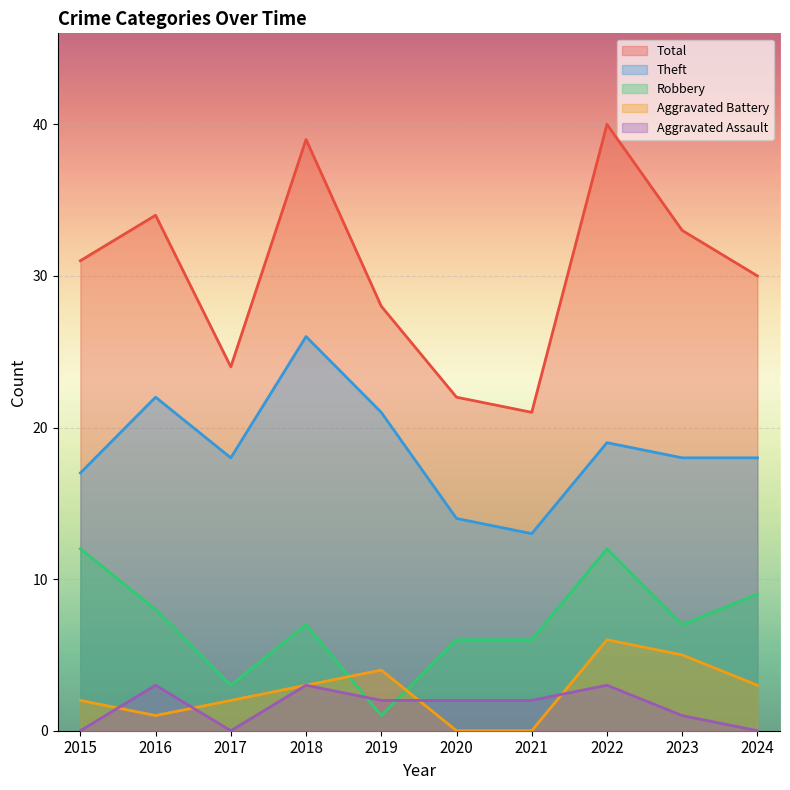

Reading left to right, list all the values displayed in this chart.

Robbery: 2015=12	2016=8	2017=3	2018=7	2019=1	2020=6	2021=6	2022=12	2023=7	2024=9
Theft: 2015=17	2016=22	2017=18	2018=26	2019=21	2020=14	2021=13	2022=19	2023=18	2024=18
Aggravated Battery: 2015=2	2016=1	2017=2	2018=3	2019=4	2020=0	2021=0	2022=6	2023=5	2024=3
Aggravated Assault: 2015=0	2016=3	2017=0	2018=3	2019=2	2020=2	2021=2	2022=3	2023=1	2024=0
Total: 2015=31	2016=34	2017=24	2018=39	2019=28	2020=22	2021=21	2022=40	2023=33	2024=30